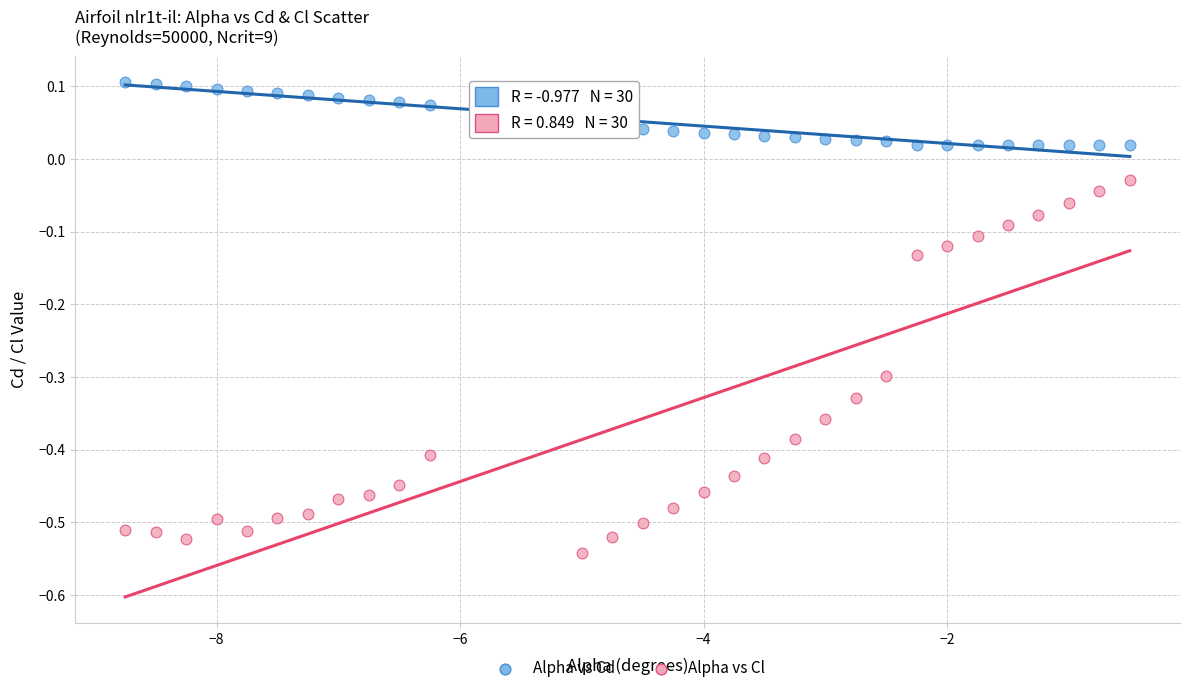

Which series has the largest Y range (max minus min)?

Alpha vs Cl